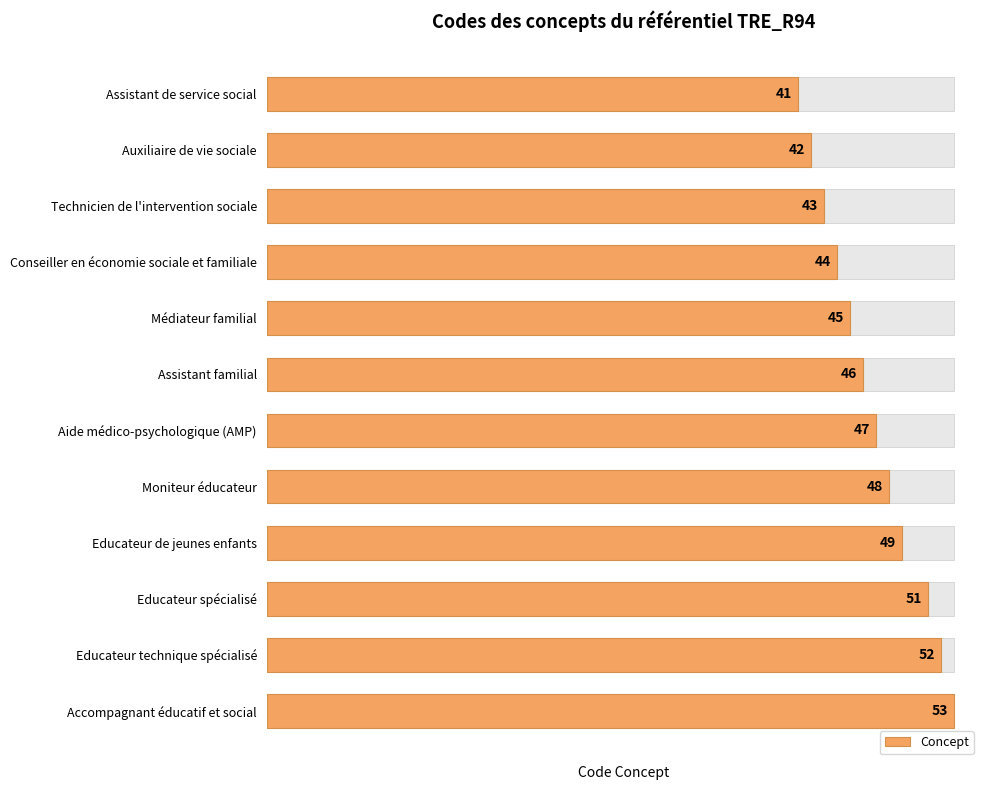

How many data points does each series have?

12